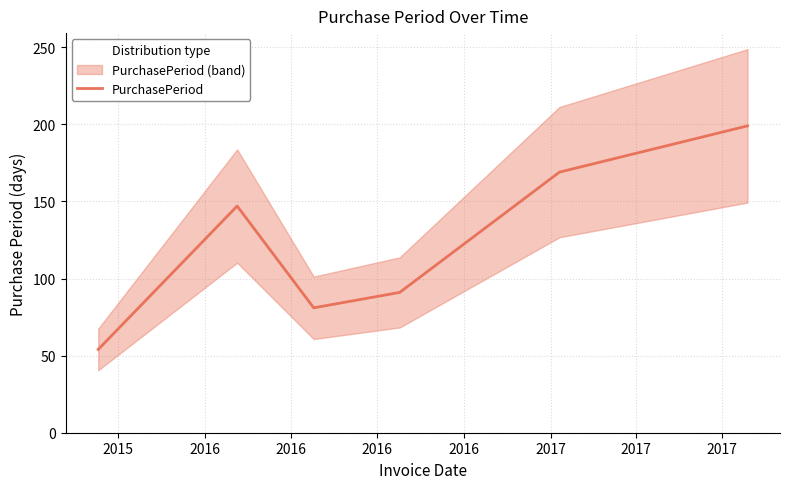

How many lines are shown in the chart?

1